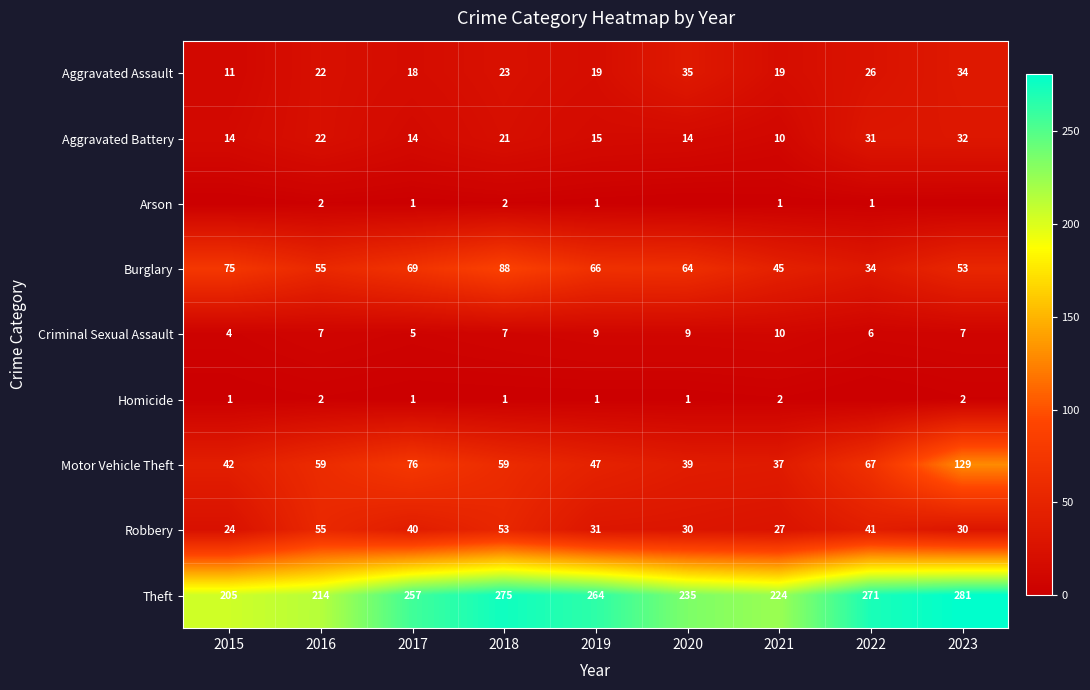

Which series has the largest total across all categories?

Theft